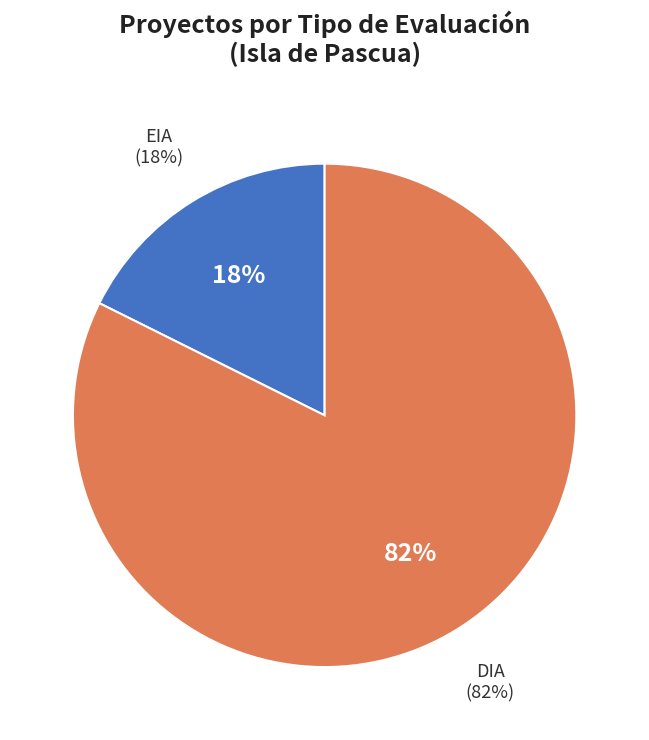

Which has a higher value, EIA or DIA?

DIA